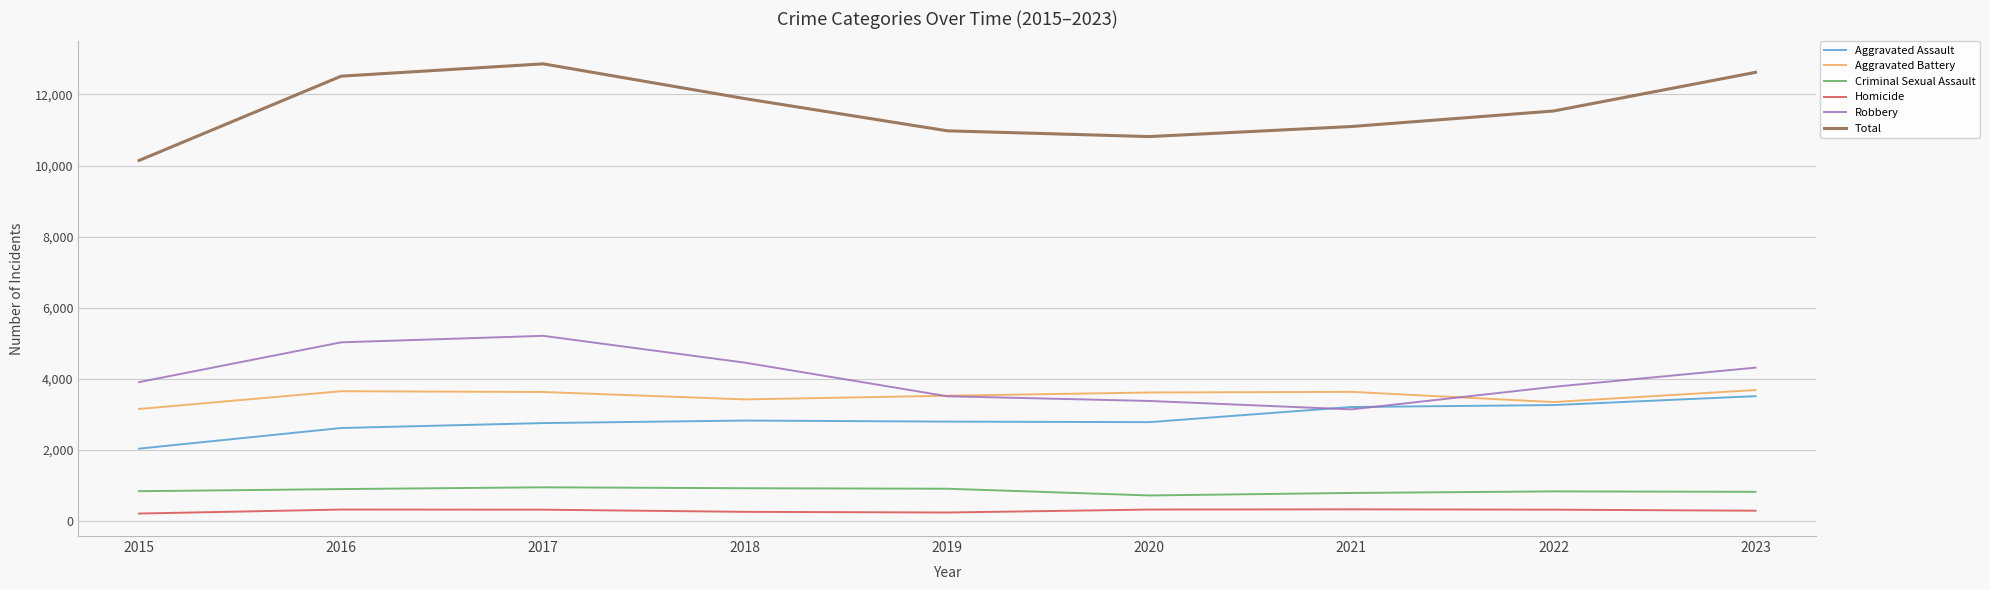

Rank the series at 2017 from lowest to highest value.

Homicide, Criminal Sexual Assault, Aggravated Assault, Aggravated Battery, Robbery, Total